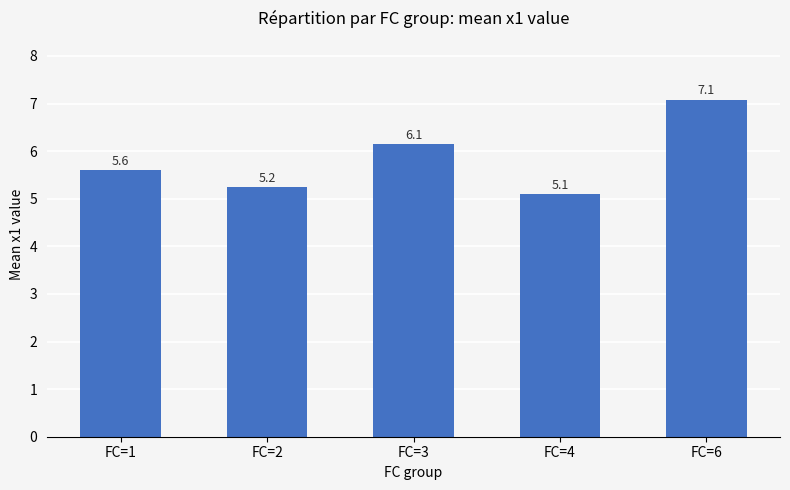

List the labels in order of value, largest first.

FC=6, FC=3, FC=1, FC=2, FC=4